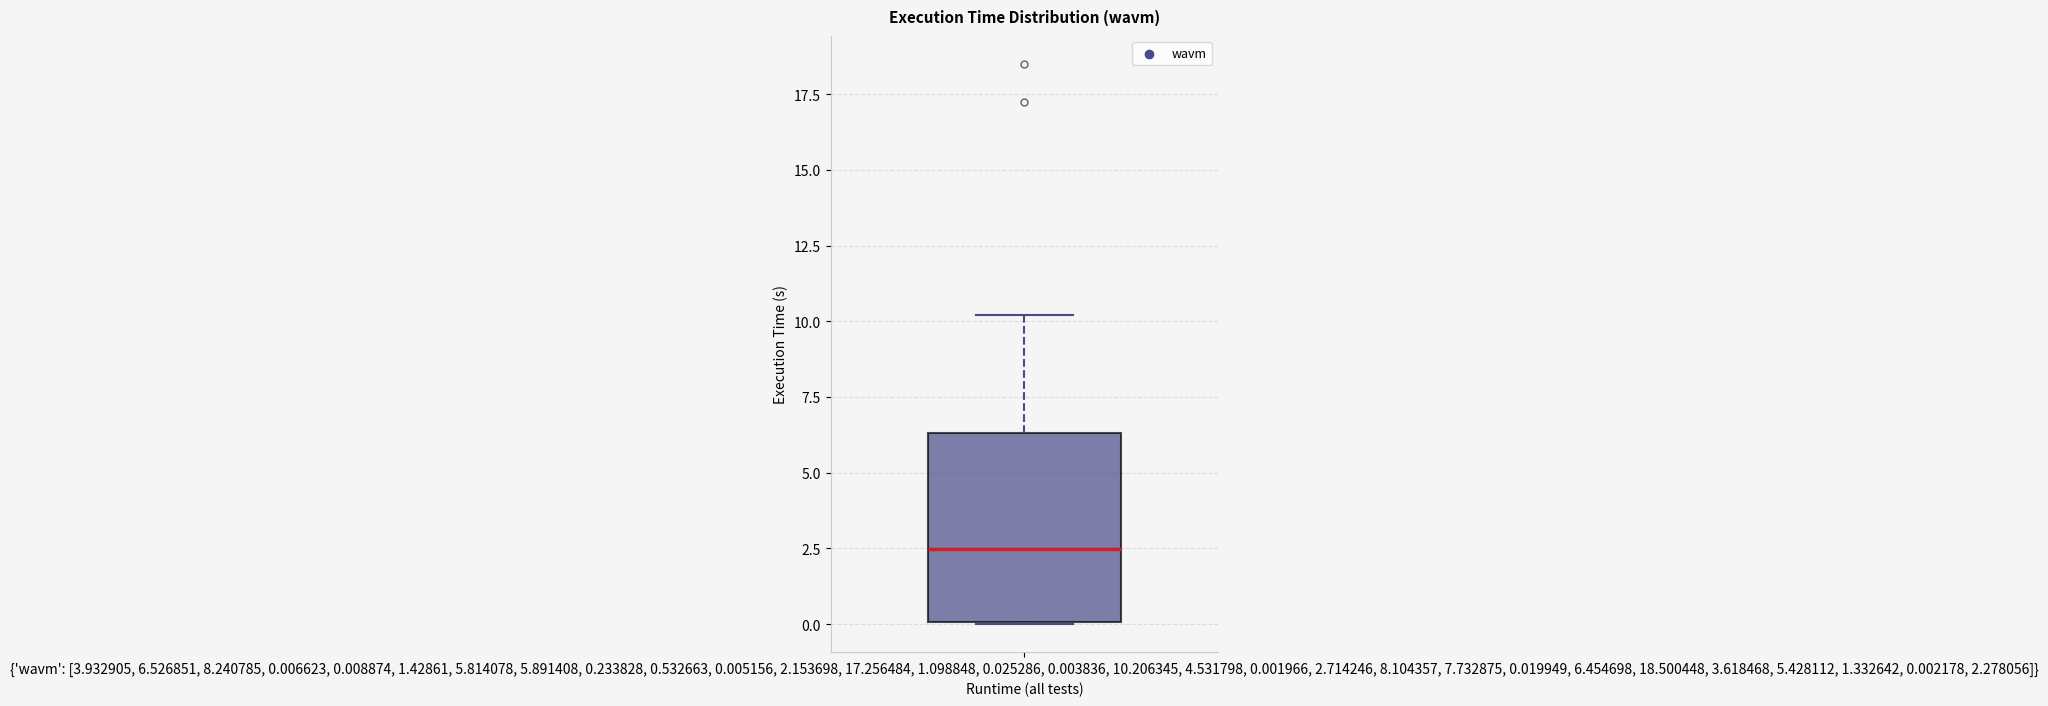

Transcribe this box plot: give where the median line is, the range the box spans, and where the two whiskers end, as read against the y-axis. The values are not printed on the chart, so give them approximately, as read against the axis.

median 2.5, box 0.0 to 6.5, whiskers 0.0 to 10.0